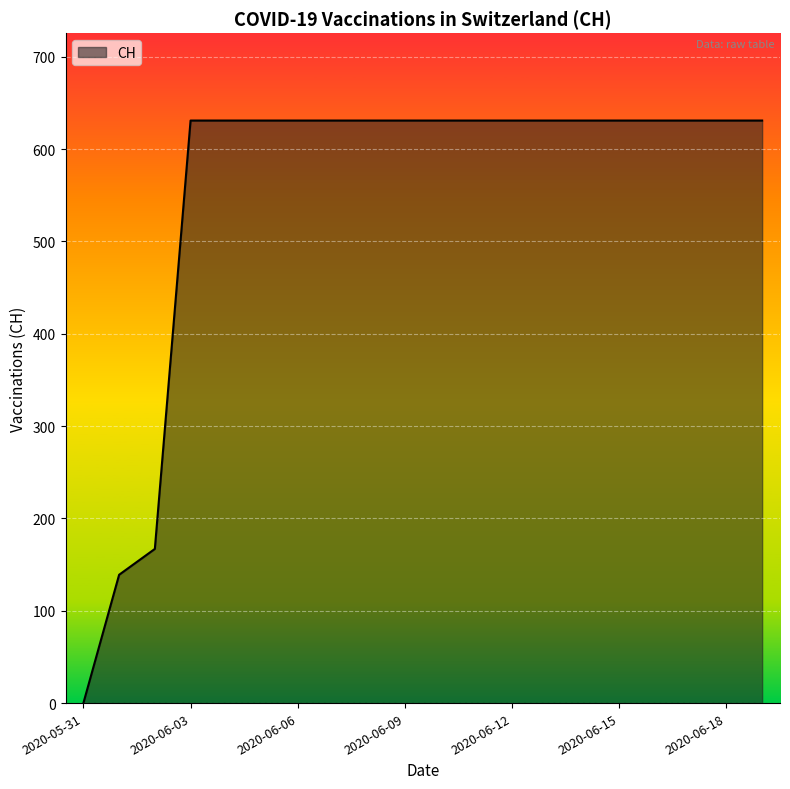

What is the maximum value shown in the chart?

631